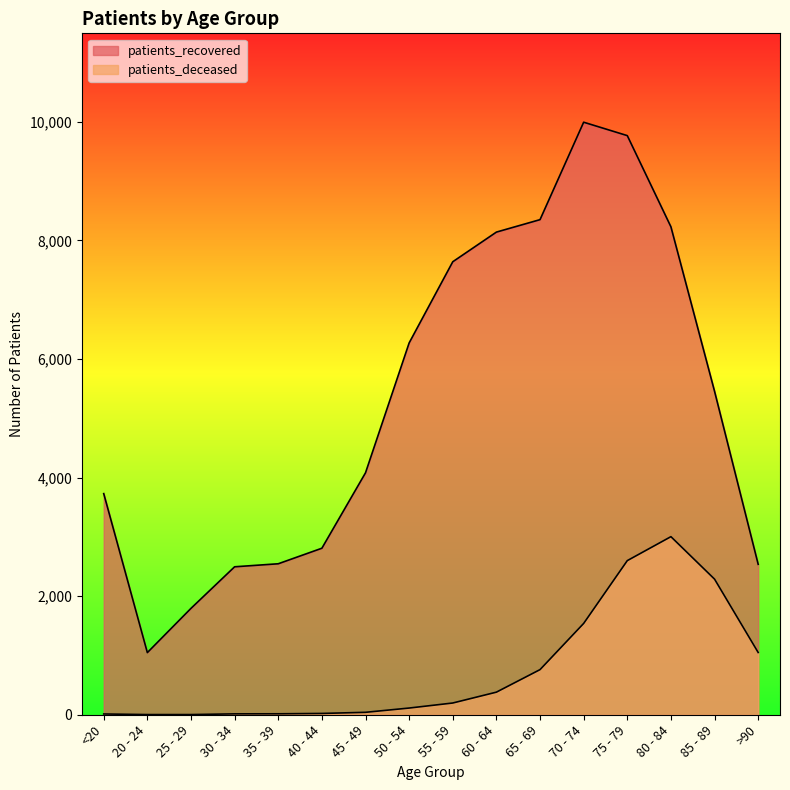

Between 35 - 39 and 60 - 64, which is larger?

60 - 64